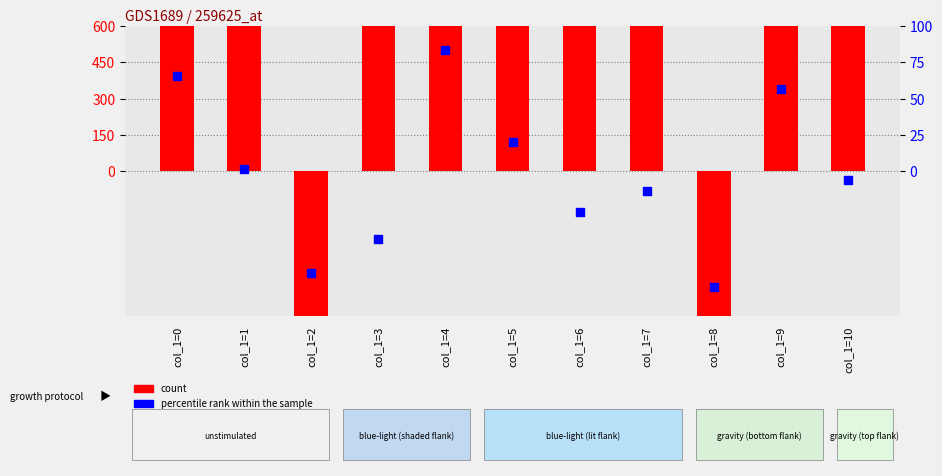

Is the value of percentile rank within the sample at col_1=7 greater than the value of count at col_1=1?

No